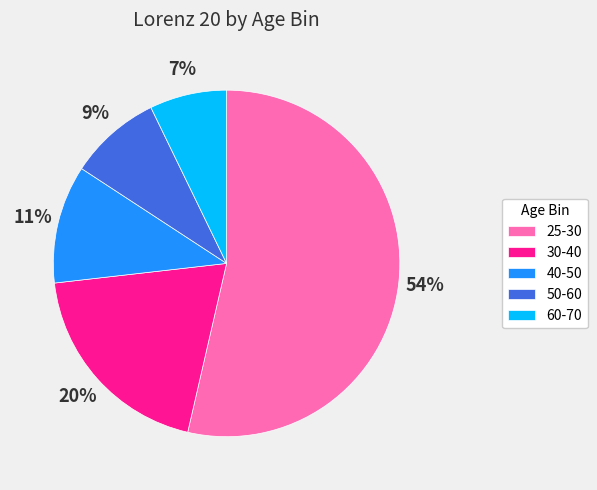

Combined, do 25-30 and 60-70 account for over 50%?

Yes